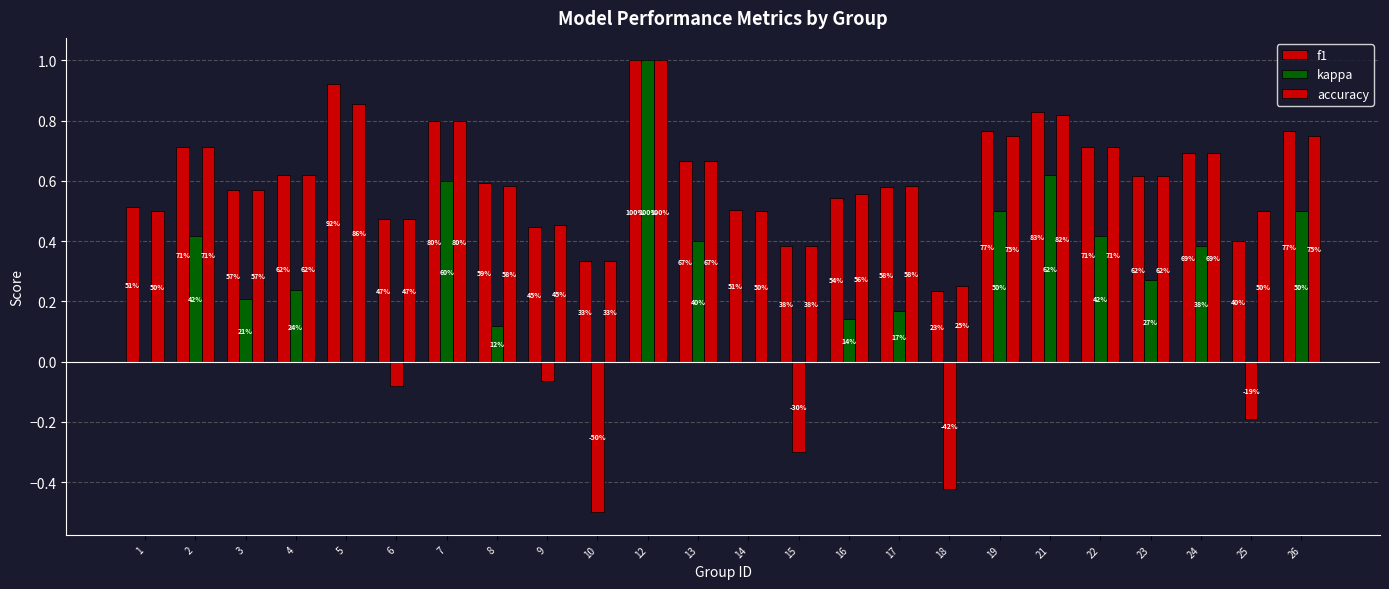

Which series has the widest spread of values?

kappa